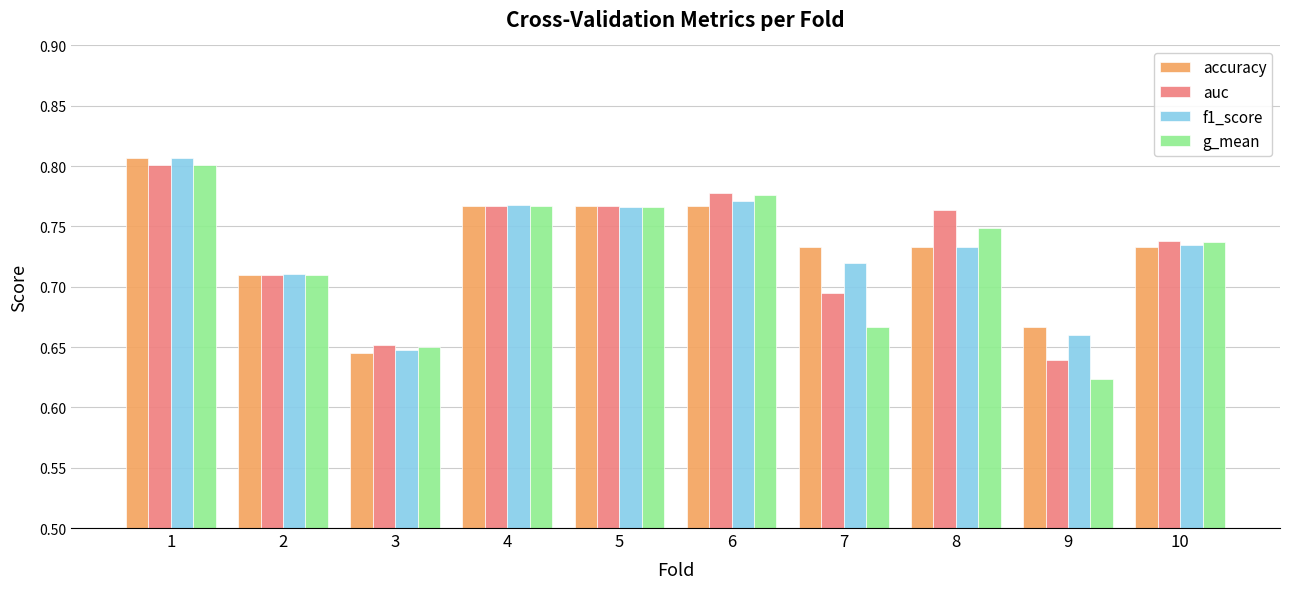

At how many categories does at least one series exceed 0?

10